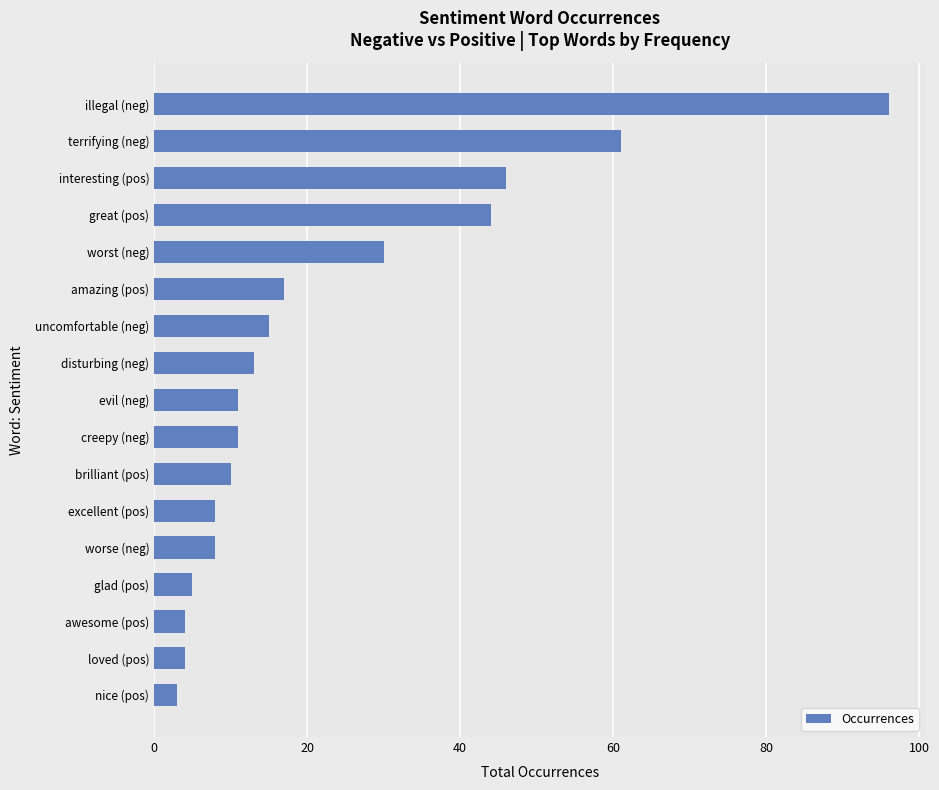

What is the greatest value displayed?

96